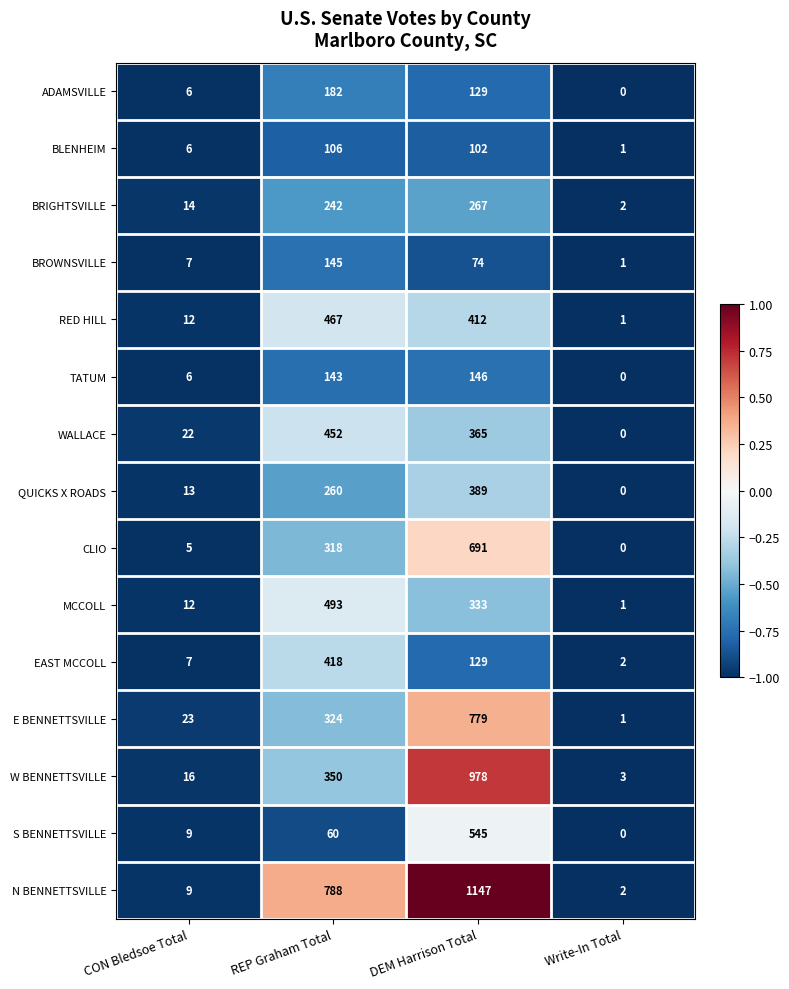

What is the difference between the BLENHEIM values at Write-In Total and CON Bledsoe Total?

5